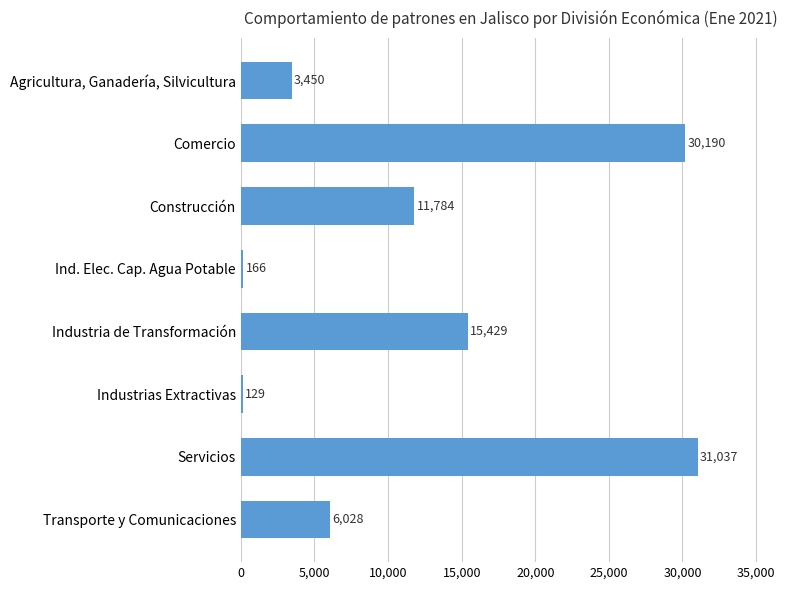

Which has a higher value, Transporte y Comunicaciones or Comercio?

Comercio